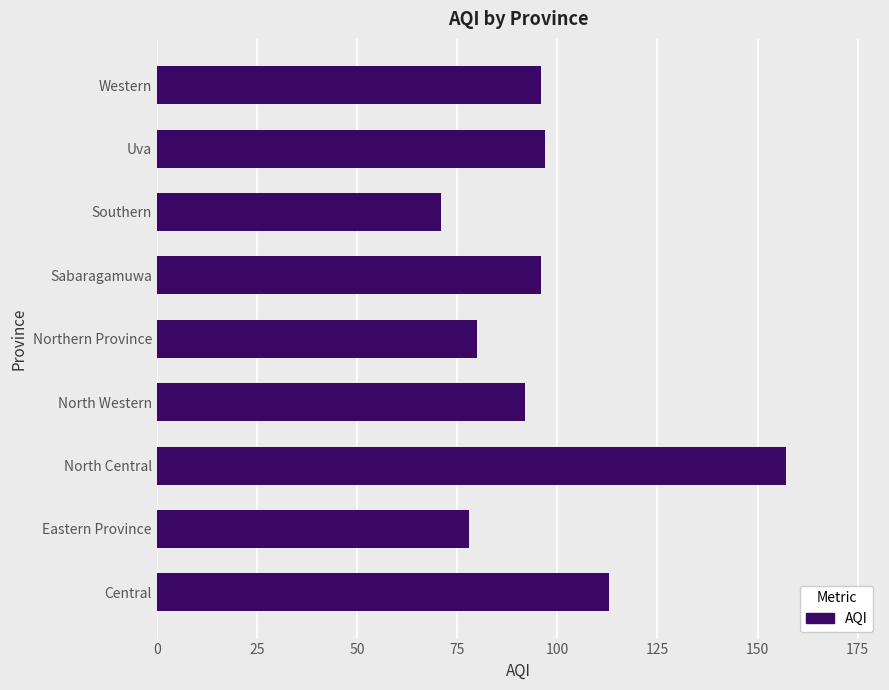

Count the number of categories in the chart.

9